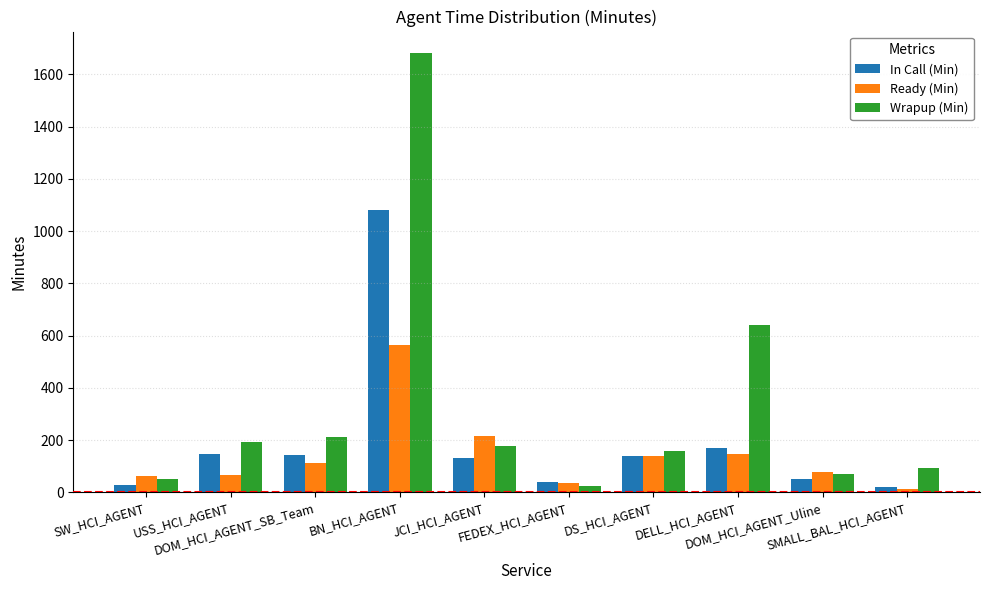

Which series has the largest range (max minus min)?

Wrapup (Min)